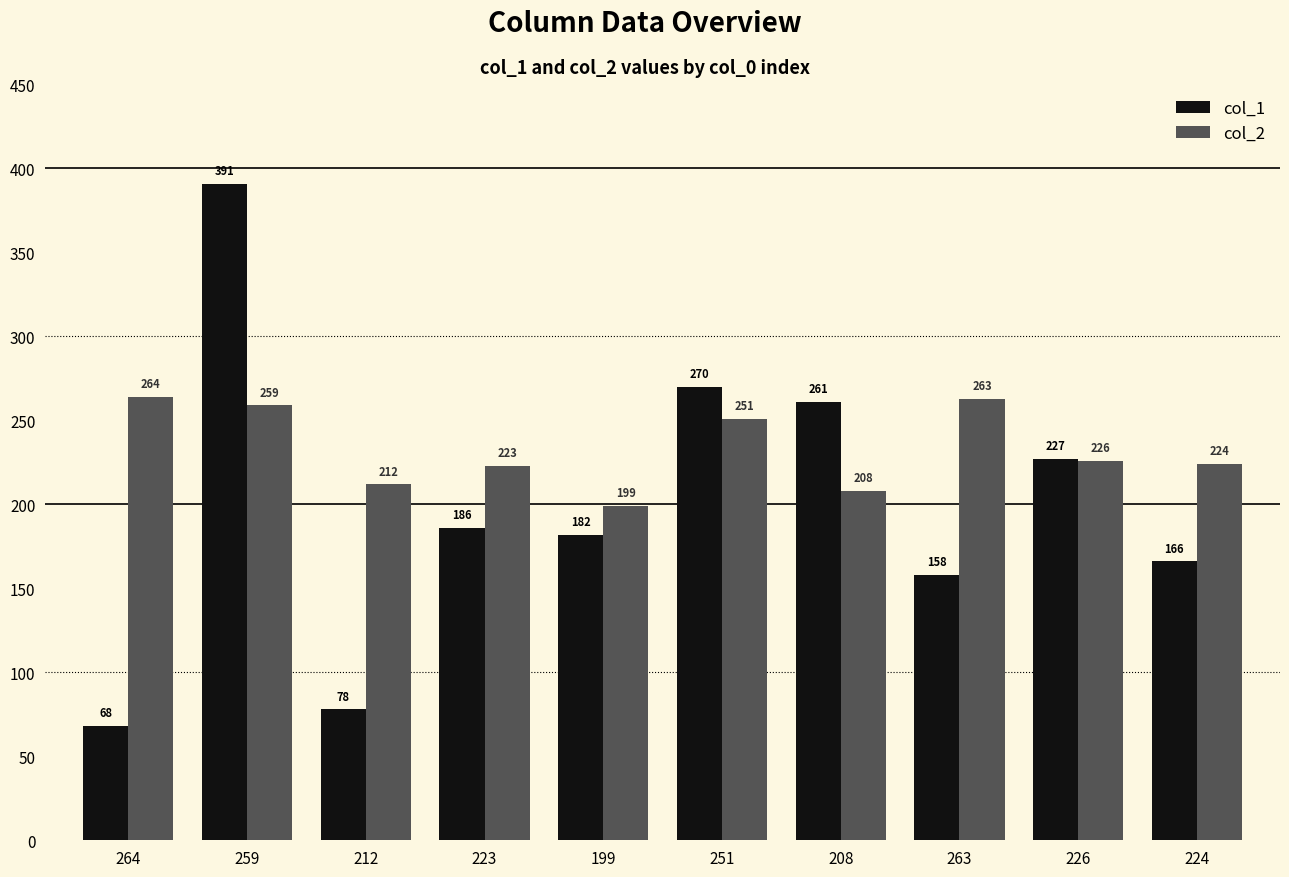

What are all the series names shown in the legend?

col_1, col_2